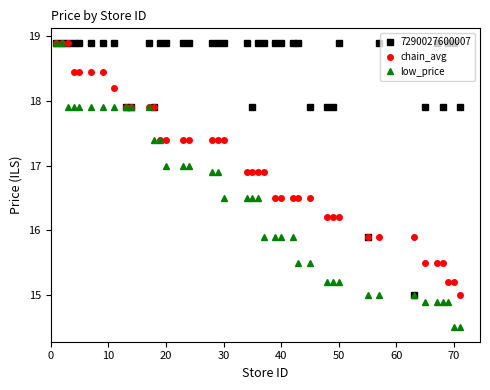

What is the lowest value of the 7290027600007 series?

15.0